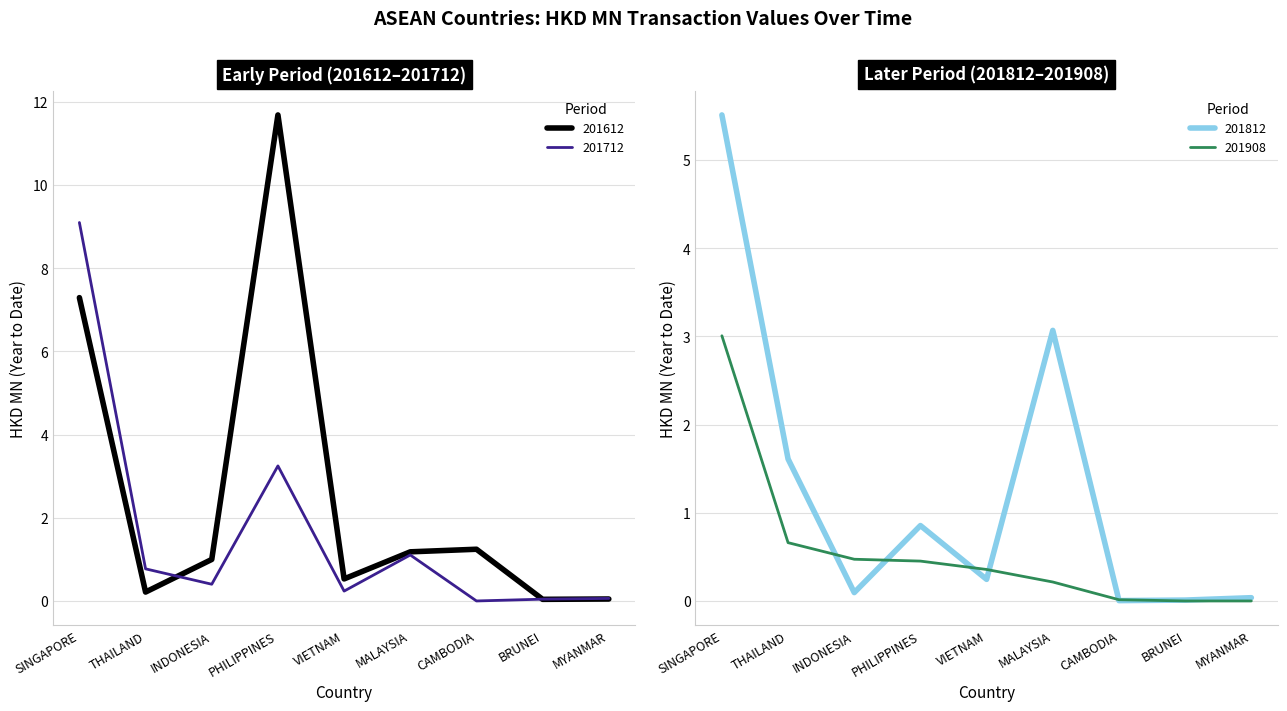

What is the maximum value shown in the chart?

11.7